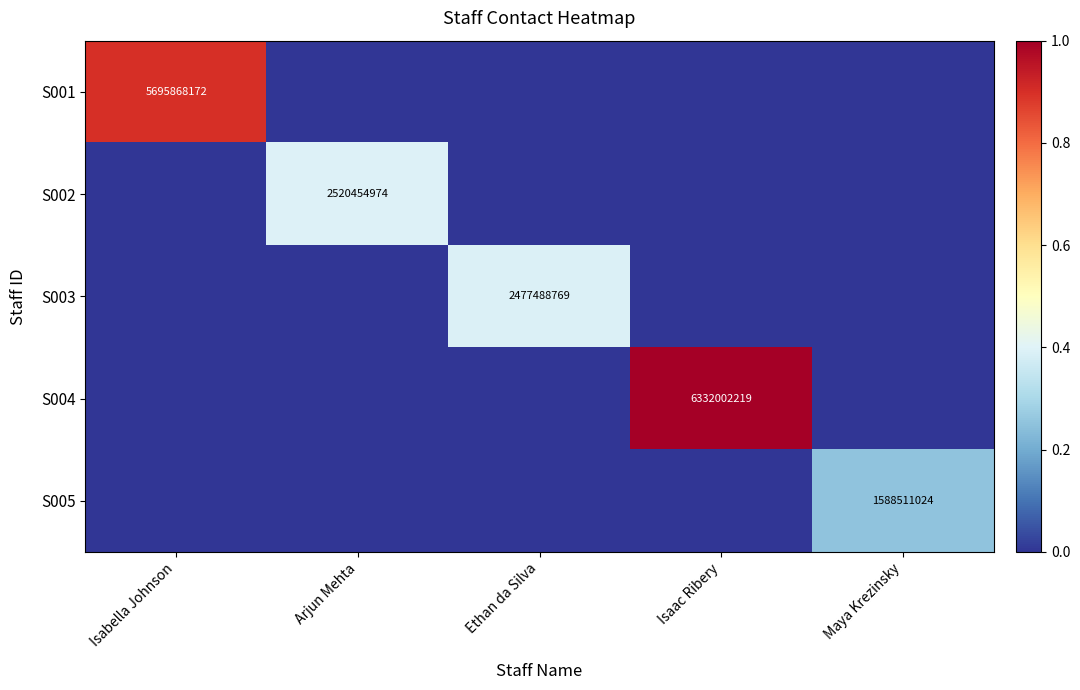

The value of S001 at Isabella Johnson is 3851268381. True or false?

False